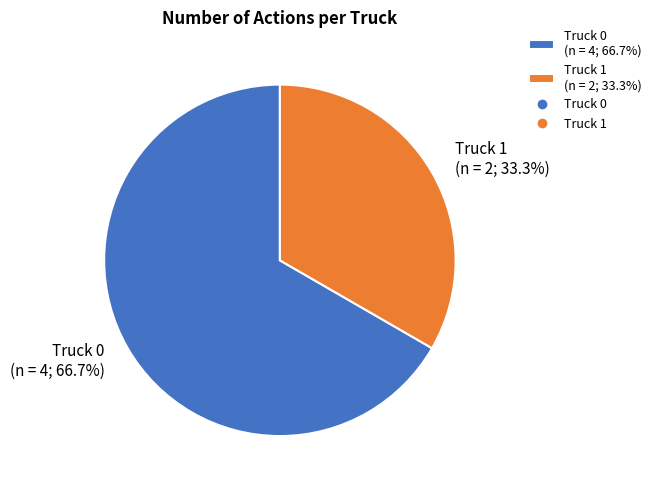

Does any single category account for the majority?

Yes